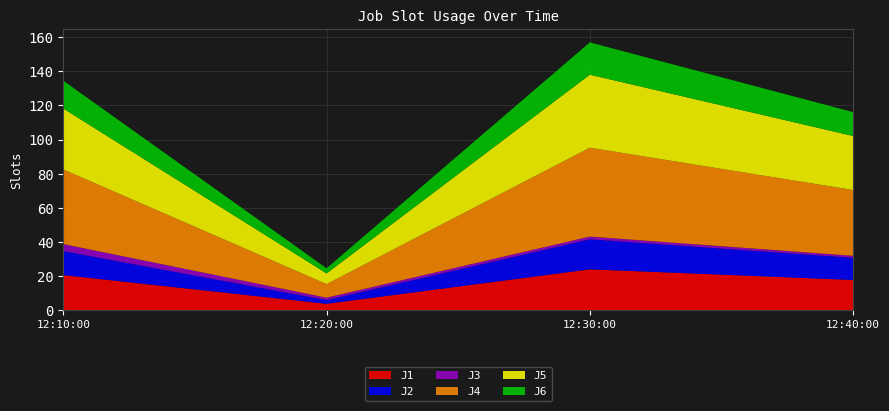

Reading right to left, transcribe all the data shown in this chart.

J1: 2022-08-17 12:40:00=17.8	2022-08-17 12:30:00=24.0	2022-08-17 12:20:00=3.8	2022-08-17 12:10:00=20.7
J2: 2022-08-17 12:40:00=13.0	2022-08-17 12:30:00=17.6	2022-08-17 12:20:00=2.2	2022-08-17 12:10:00=14.0
J3: 2022-08-17 12:40:00=1.1	2022-08-17 12:30:00=1.6	2022-08-17 12:20:00=1.4	2022-08-17 12:10:00=4.1
J4: 2022-08-17 12:40:00=38.5	2022-08-17 12:30:00=52.0	2022-08-17 12:20:00=8.0	2022-08-17 12:10:00=43.7
J5: 2022-08-17 12:40:00=31.6	2022-08-17 12:30:00=42.8	2022-08-17 12:20:00=6.3	2022-08-17 12:10:00=35.6
J6: 2022-08-17 12:40:00=14.0	2022-08-17 12:30:00=18.9	2022-08-17 12:20:00=3.0	2022-08-17 12:10:00=16.3